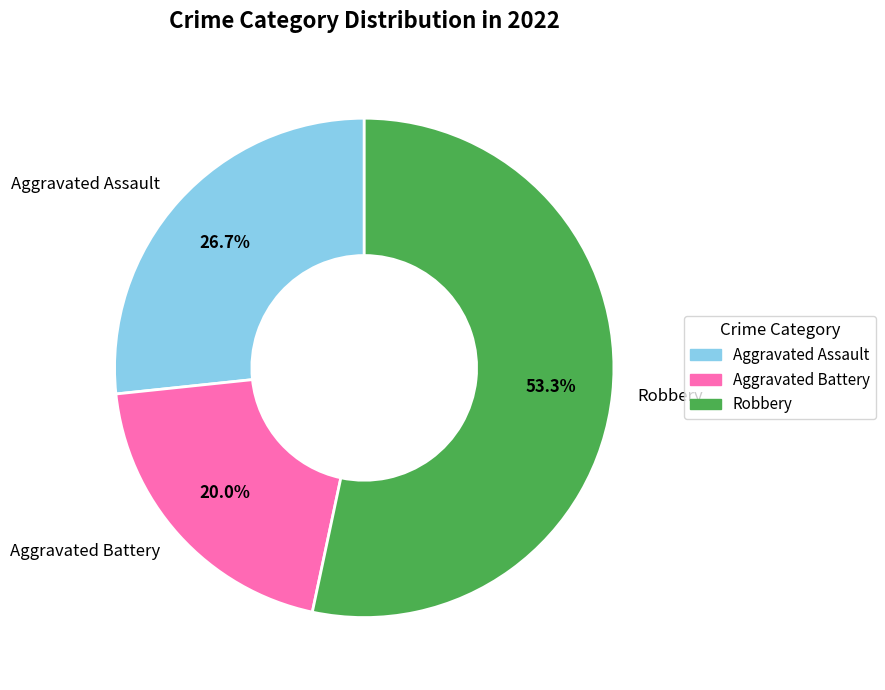

How much of the chart is everything except Robbery?

46.7%